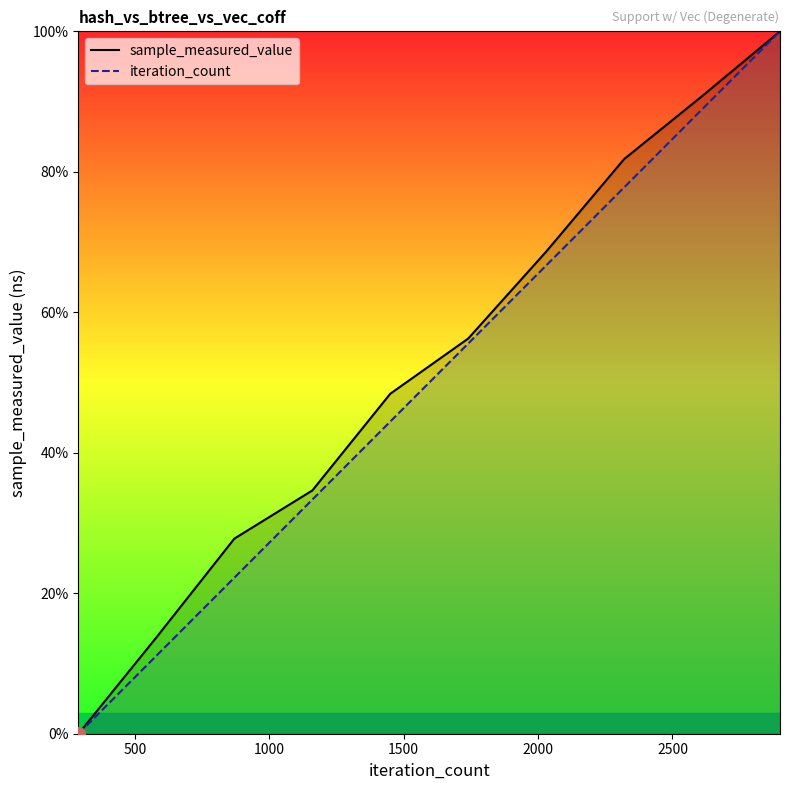

What is the maximum value for sample_measured_value?

100.0